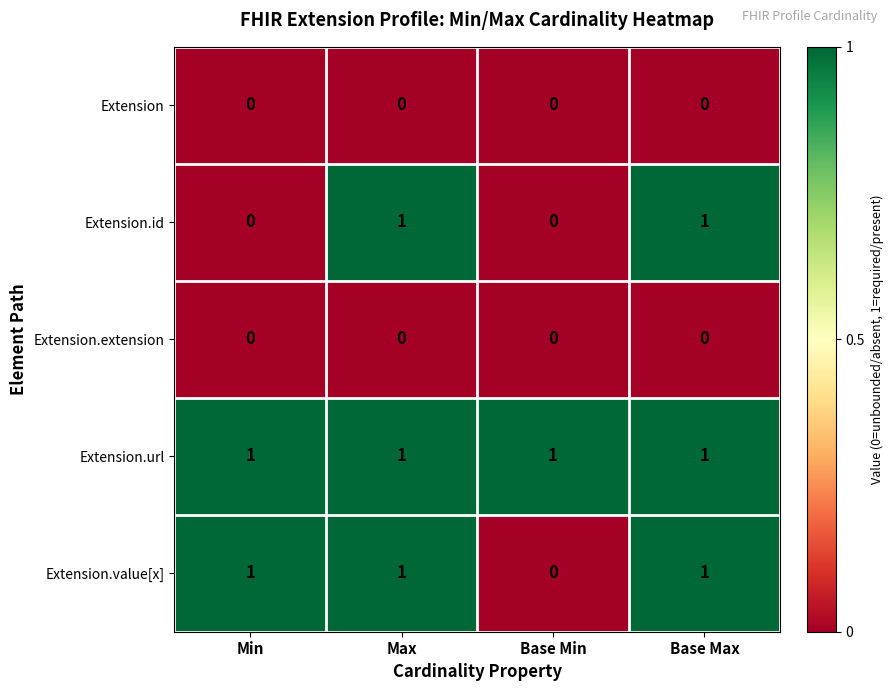

At how many categories does at least one series exceed 0?

4